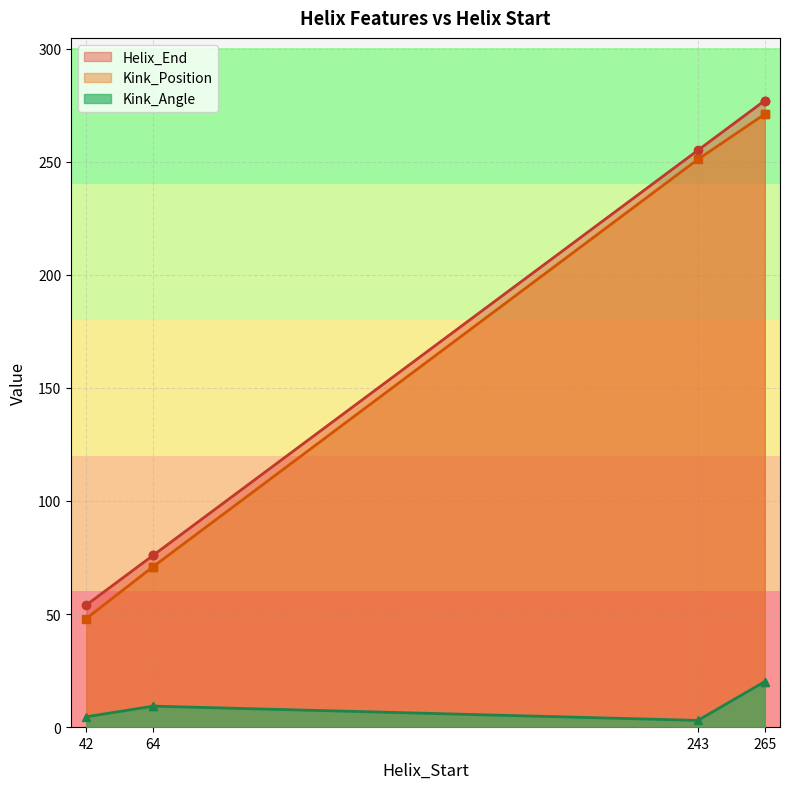

Which series has the widest spread of values?

Helix_End